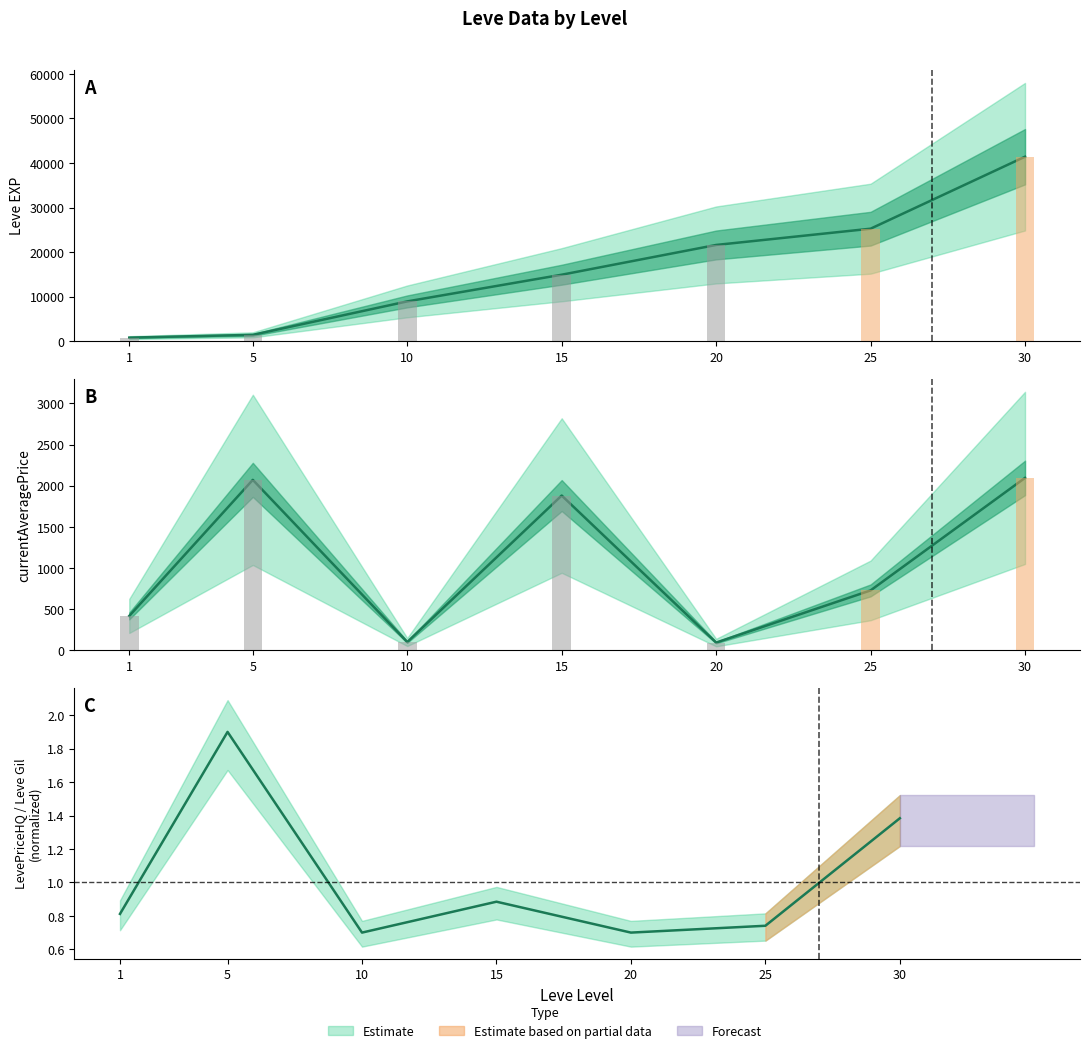

What is the difference between the second highest and minimum values?

1979.6